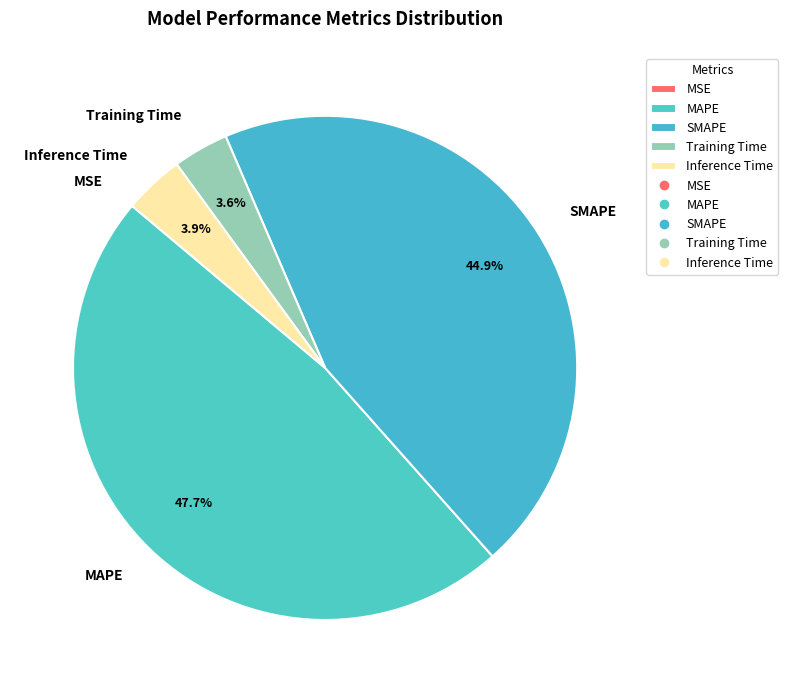

Do Inference Time and Training Time together represent more than half of the pie?

No